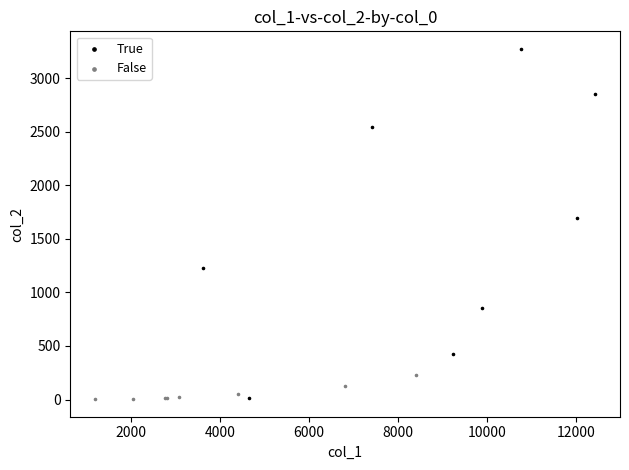

What are all the series names shown in the legend?

True, False